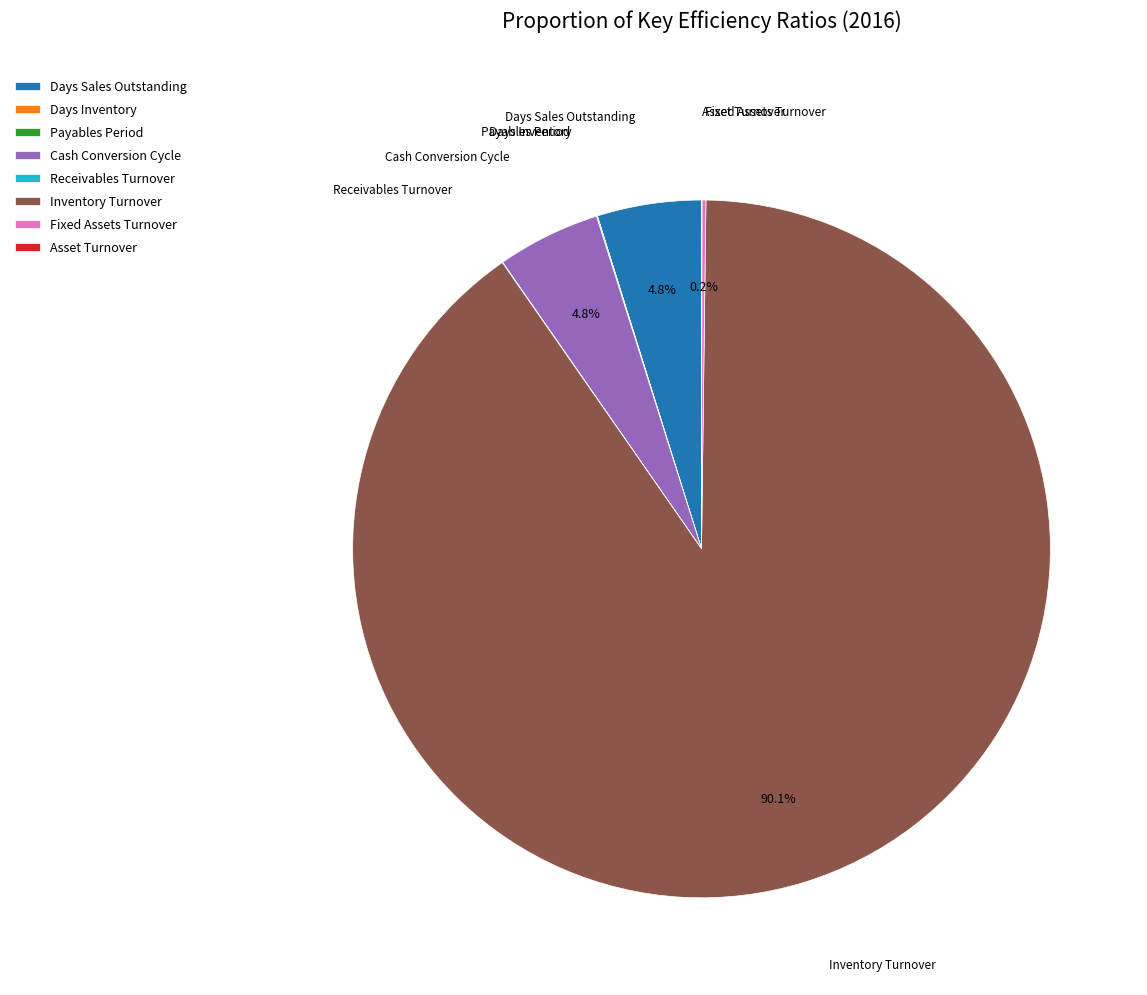

Which category has the biggest portion of the pie?

Inventory Turnover